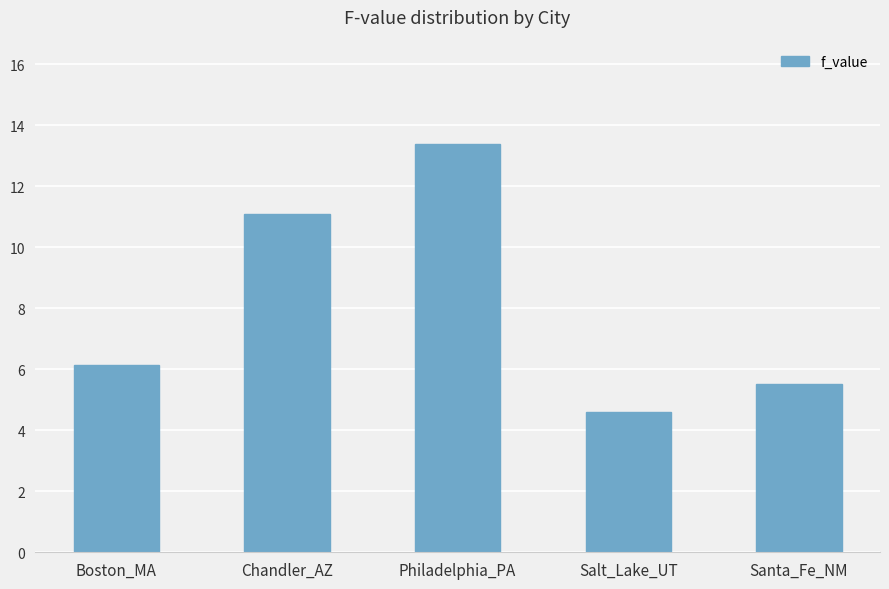

Between Chandler_AZ and Philadelphia_PA, which is larger?

Philadelphia_PA